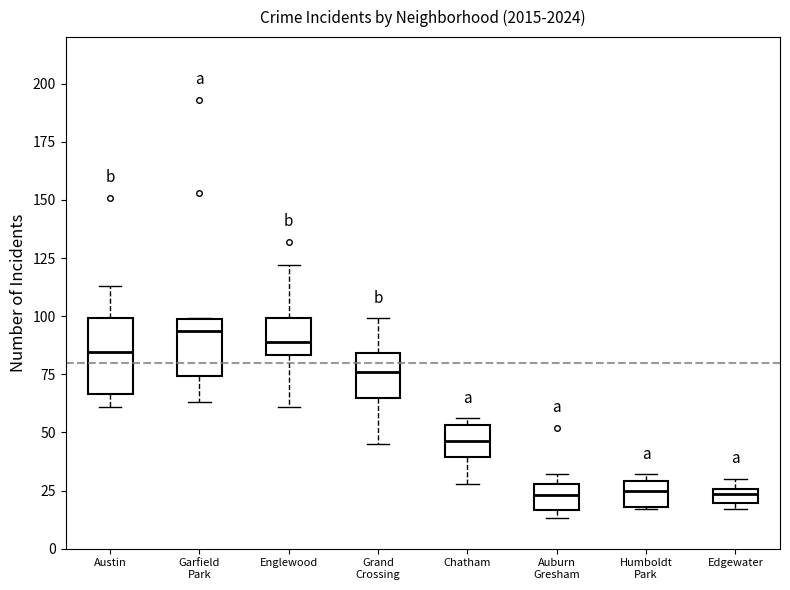

Where does the lower whisker of the box for Grand Crossing end on the y-axis? The values are not printed on the chart, so give them approximately, as read against the axis.

45